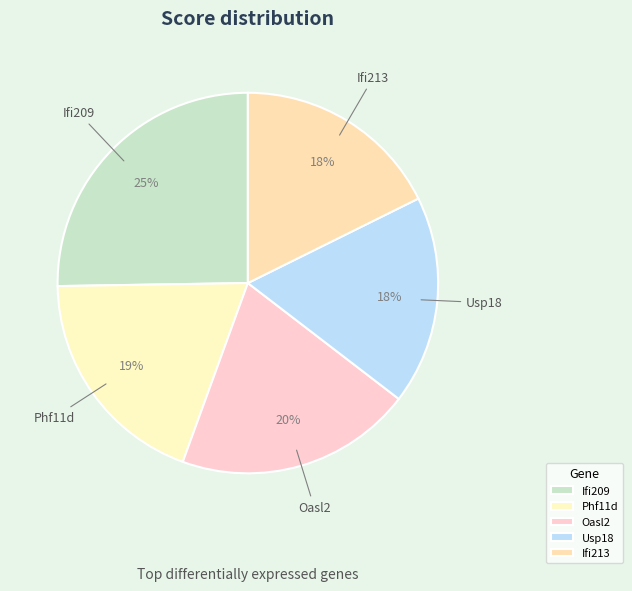

Which slice is the largest?

Ifi209